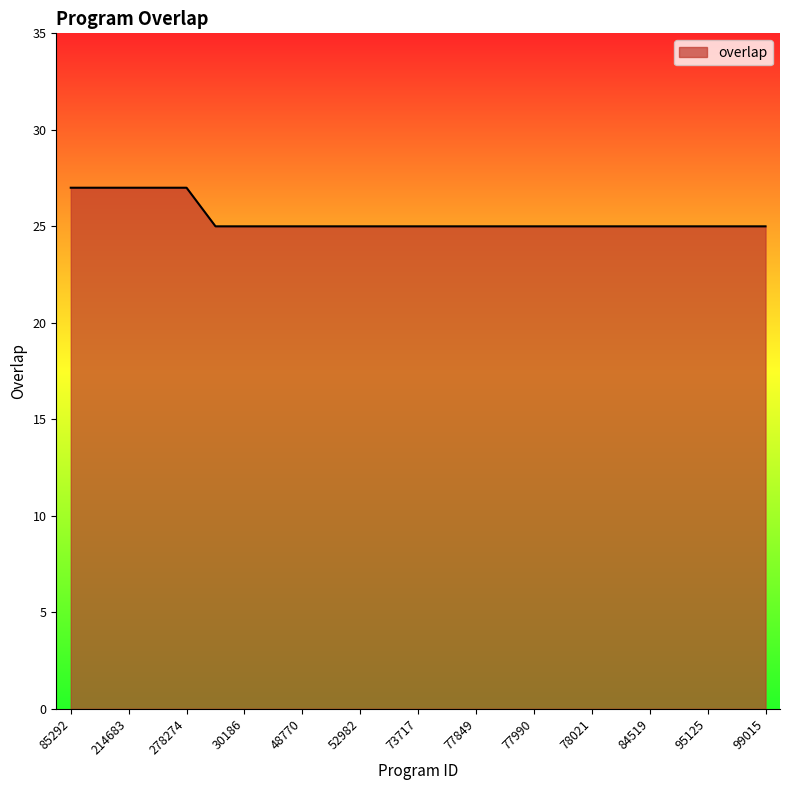

What is the maximum value shown in the chart?

27